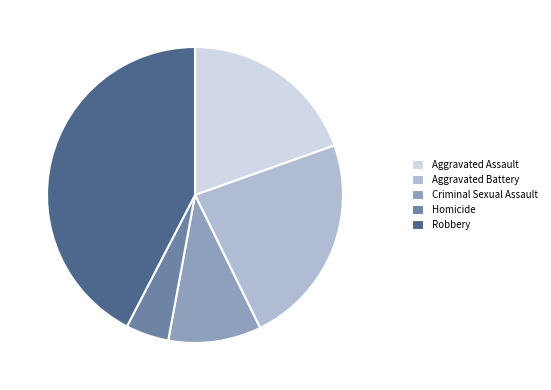

Combined, do Aggravated Battery and Aggravated Assault account for over 50%?

No